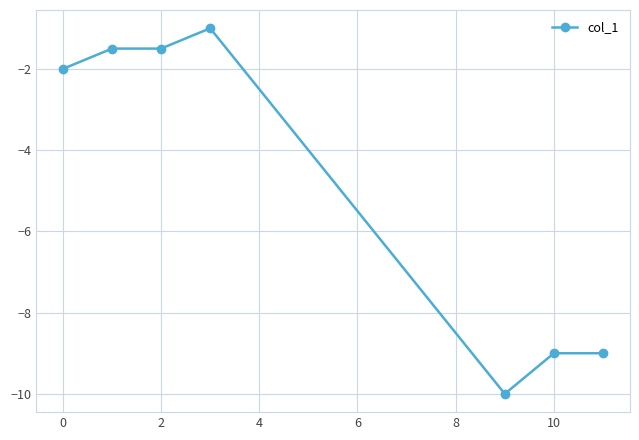

Reading left to right, what are all the values shown in this chart?

-2.0	-1.5	-1.5	-1.0	-10.0	-9.0	-9.0